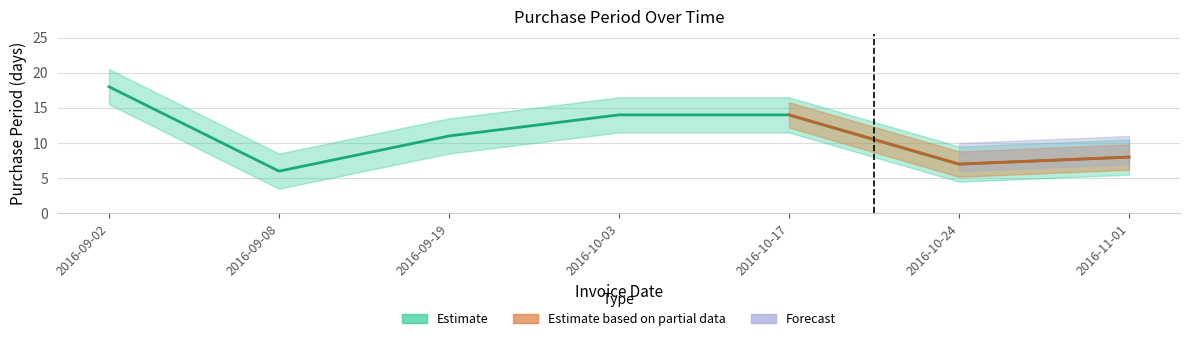

Which has a higher value, 2016-09-08 or 2016-09-02?

2016-09-02